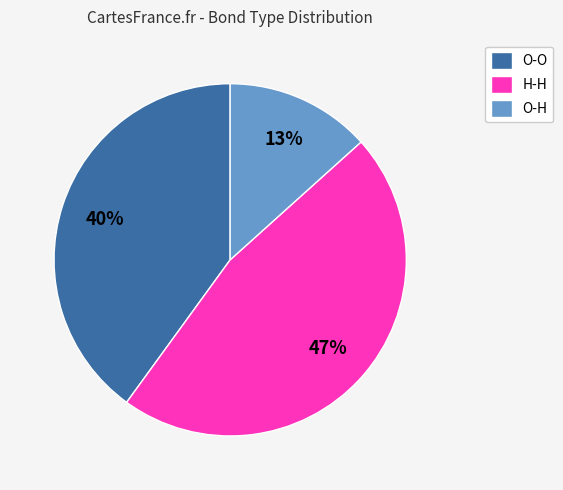

The O-H slice represents 2% of the pie. True or false?

False